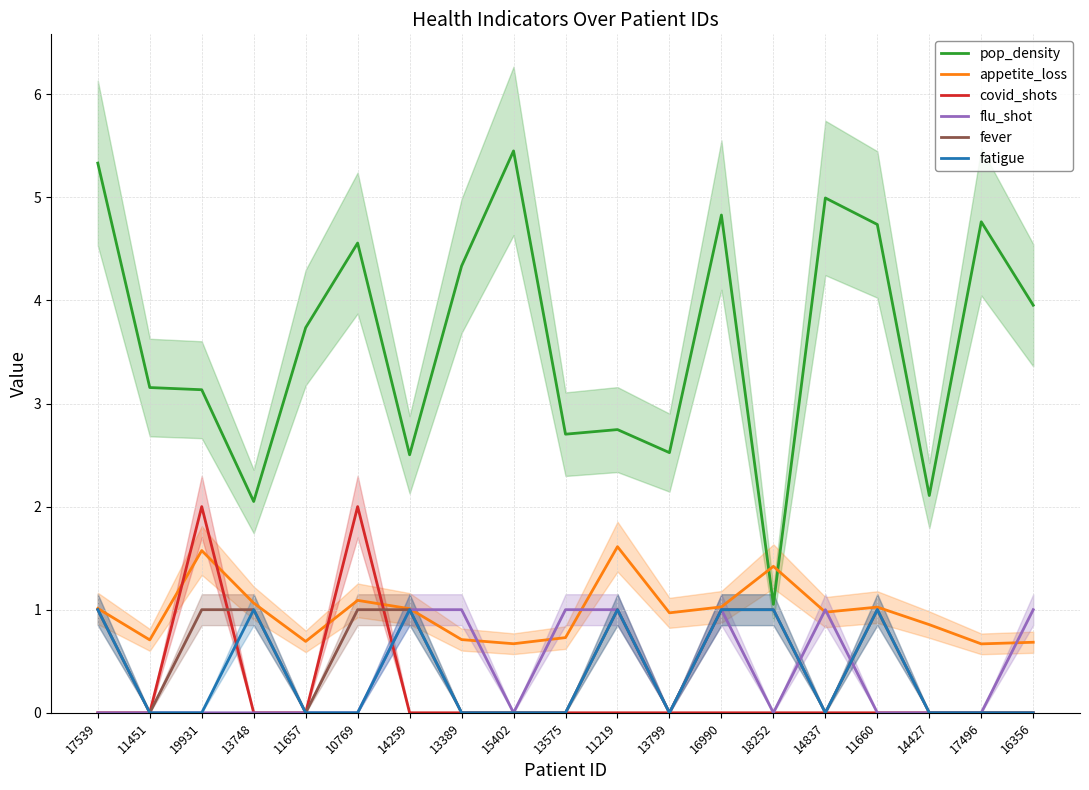

What is the label of the 11th point from the left?

11219